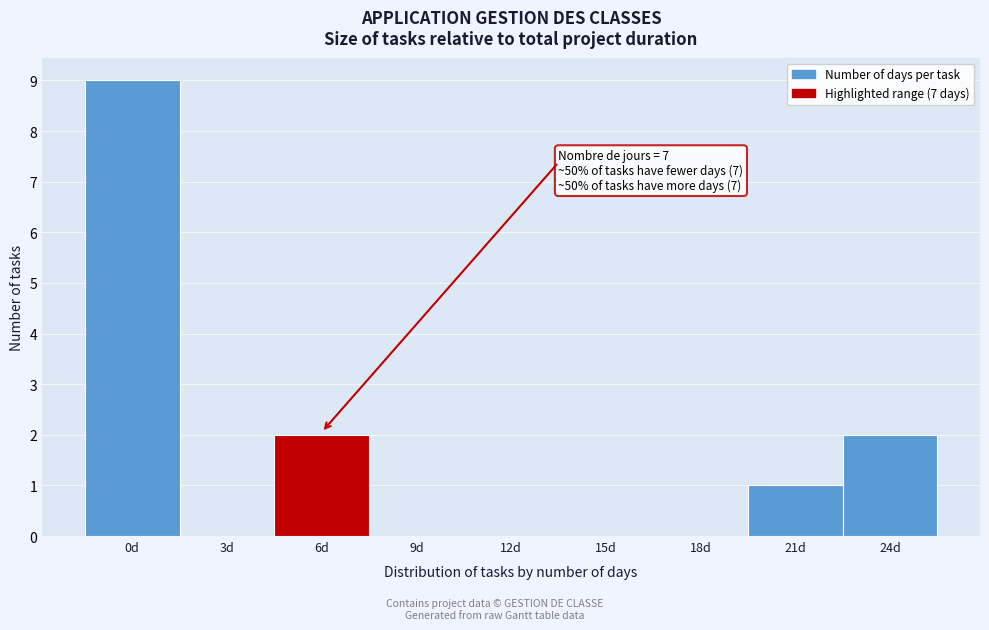

Reading right to left, what are all the values shown in this chart?

24d=2	21d=1	18d=0	15d=0	12d=0	9d=0	6d=2	3d=0	0d=9